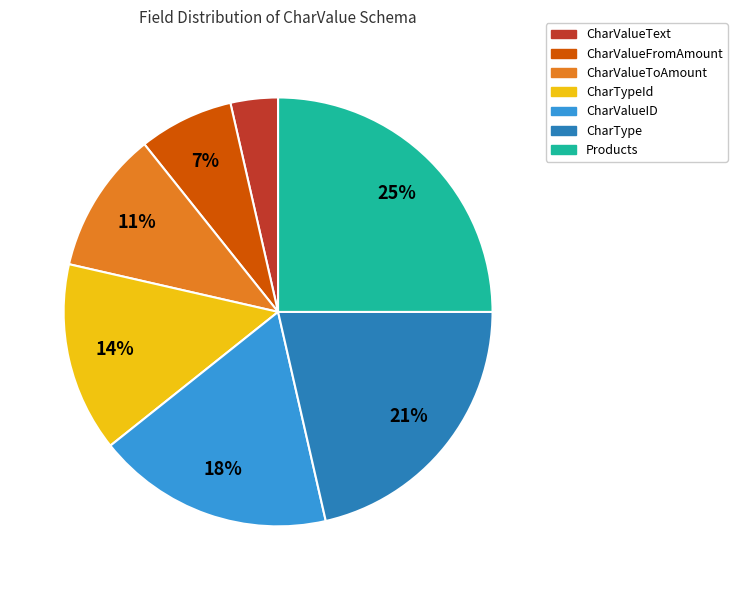

To the nearest percent, what is the difference between the largest and smallest slice percentages?

21%